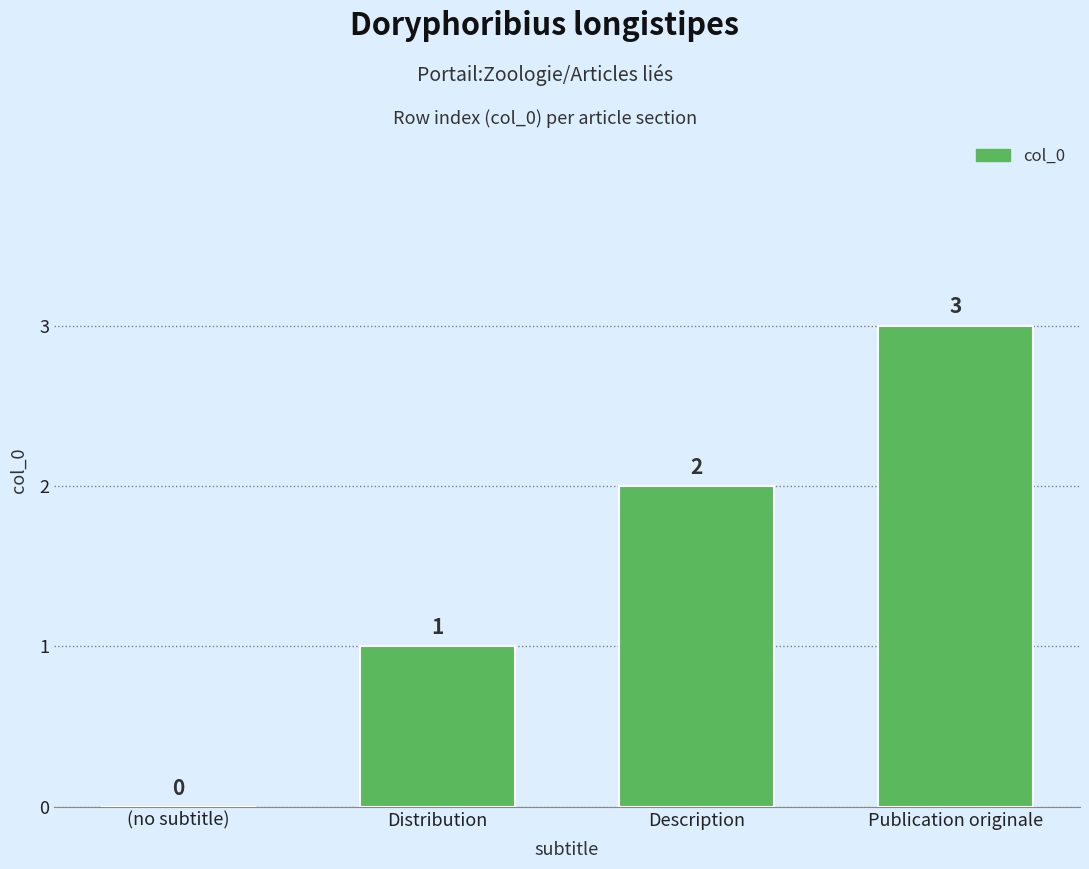

Where is the data nearest to the value 1?

Distribution